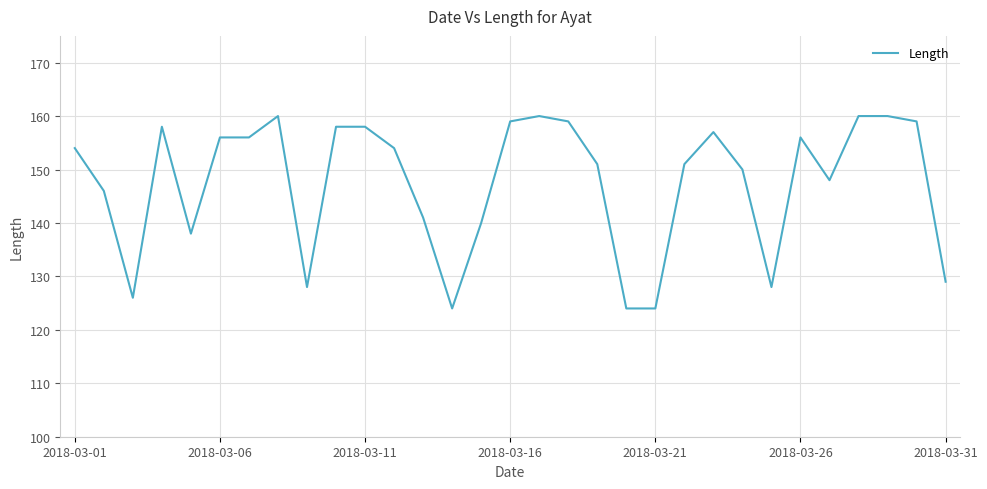

What is the difference between the maximum and minimum values?

36